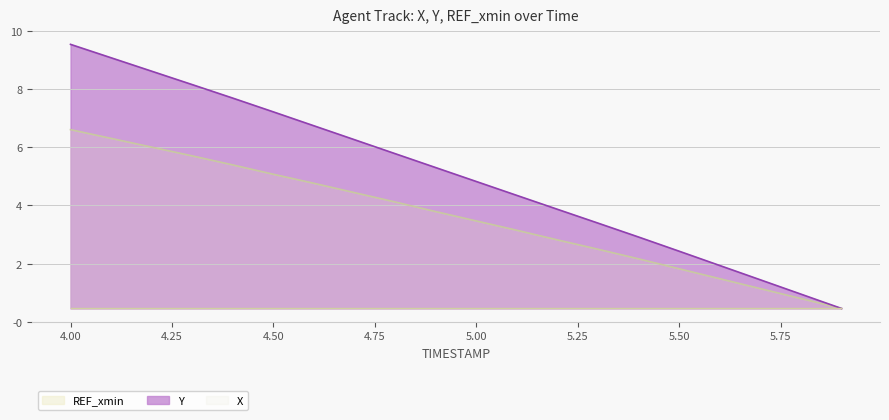

Rank the categories by X value from lowest to highest.

5.9, 5.8, 5.7, 5.6, 5.5, 5.4, 5.3, 5.2, 5.1, 5.0, 4.9, 4.8, 4.7, 4.6, 4.5, 4.4, 4.3, 4.2, 4.1, 4.0